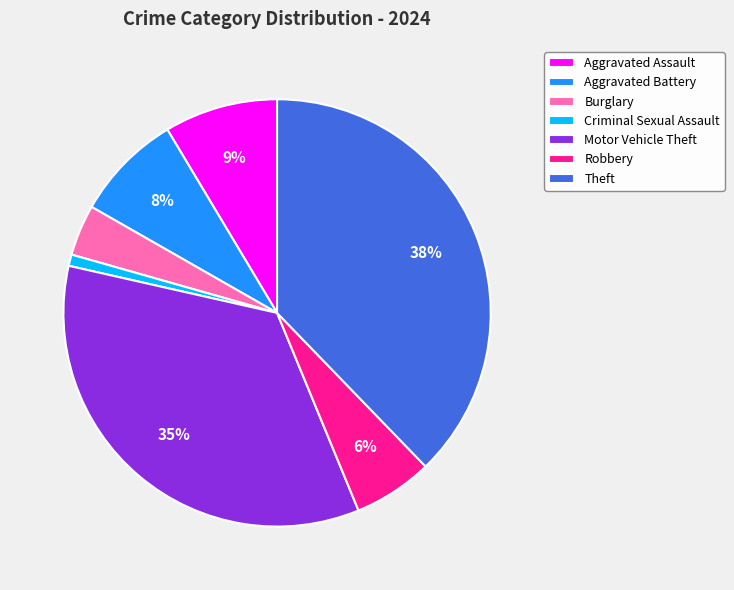

How many segments does this pie chart have?

7